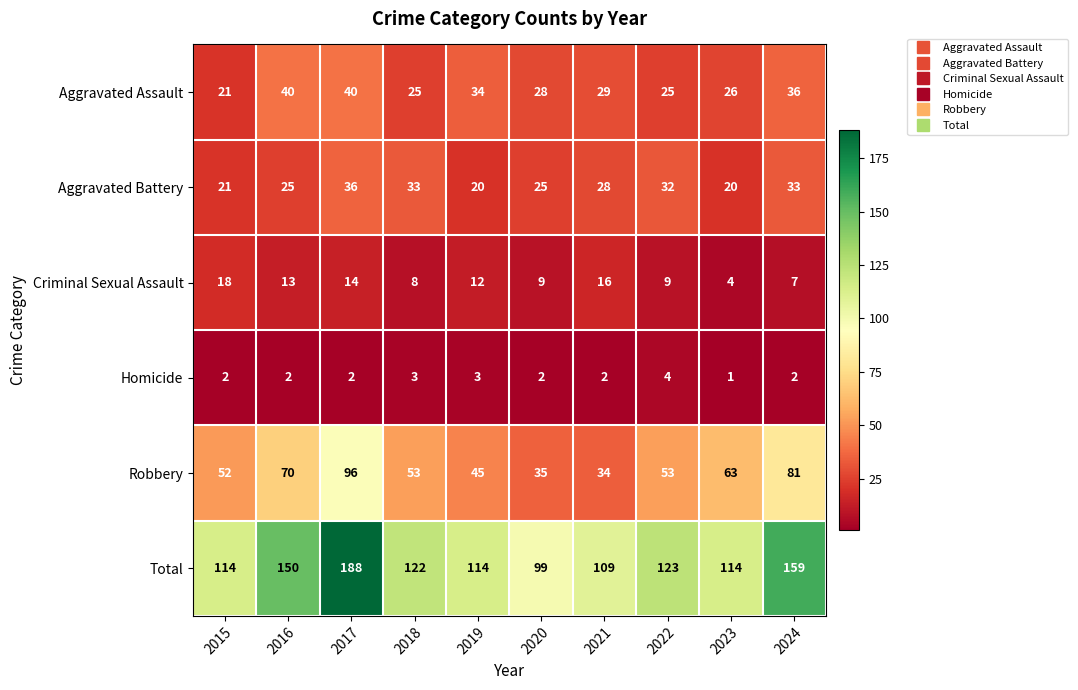

Count the number of data series in this chart.

6